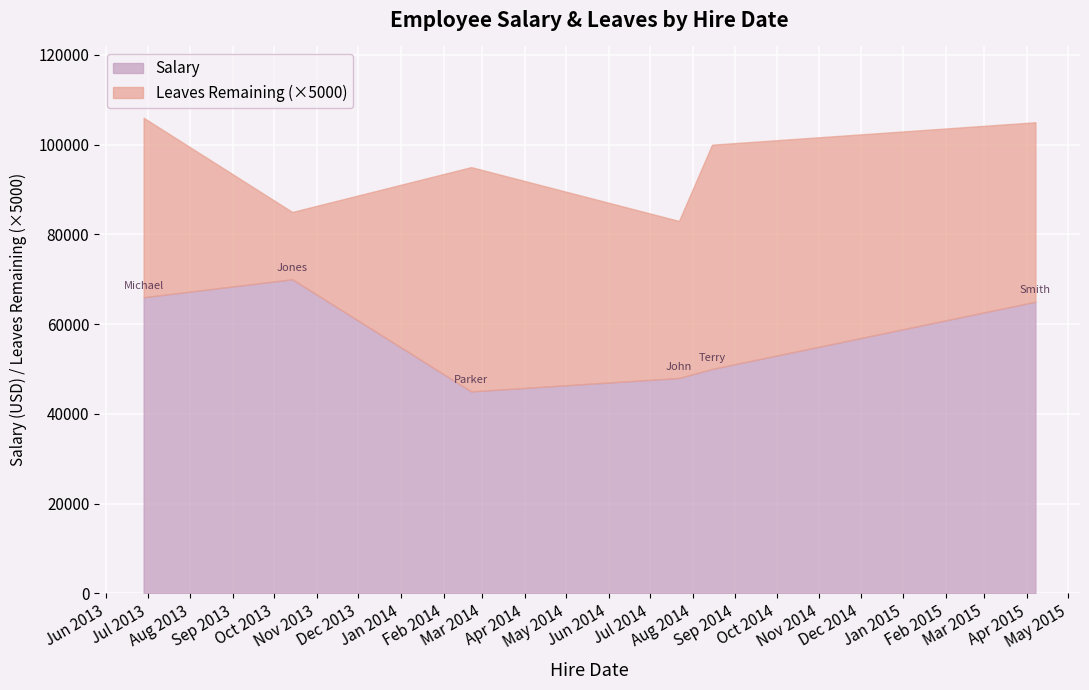

What is the minimum value for Salary?

45000